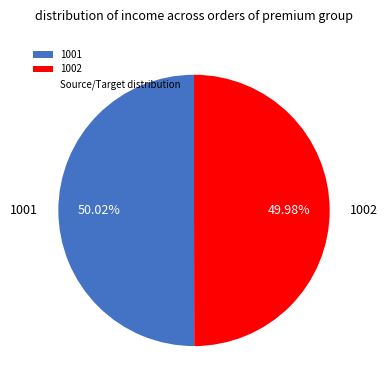

Combined, do 1001 and 1002 account for over 50%?

Yes